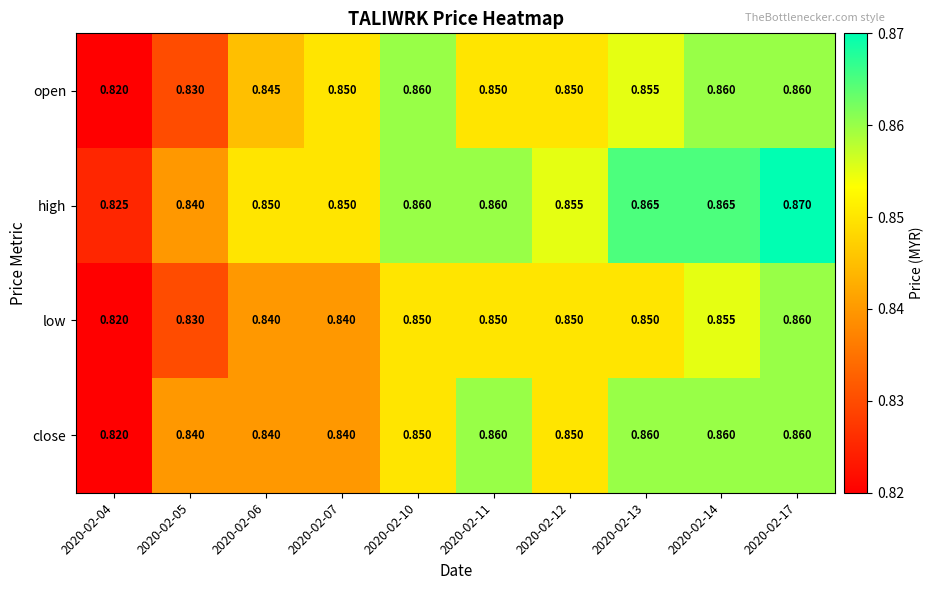

What is the total value across all series at 2020-02-10?

3.4